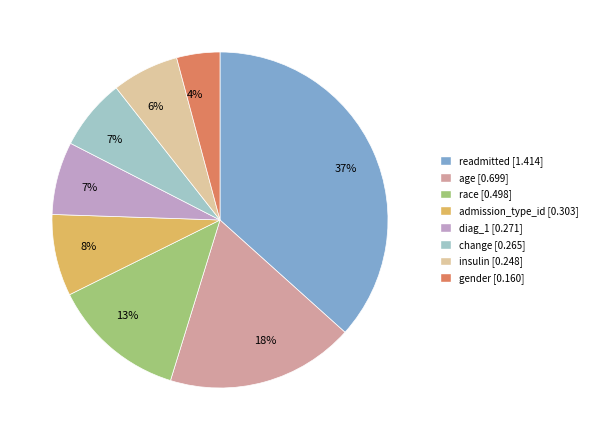

Is there a majority slice in this chart?

No